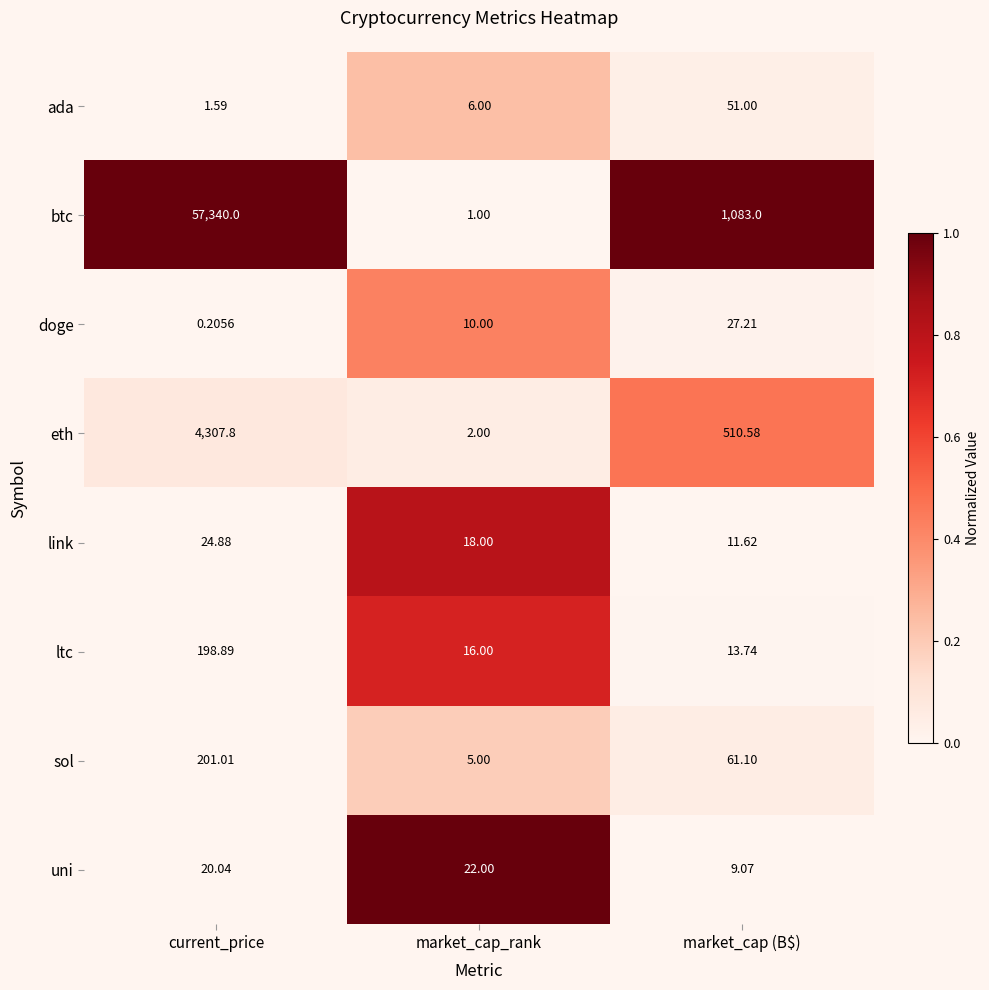

At which category does the chart reach its minimum across all series?

current_price